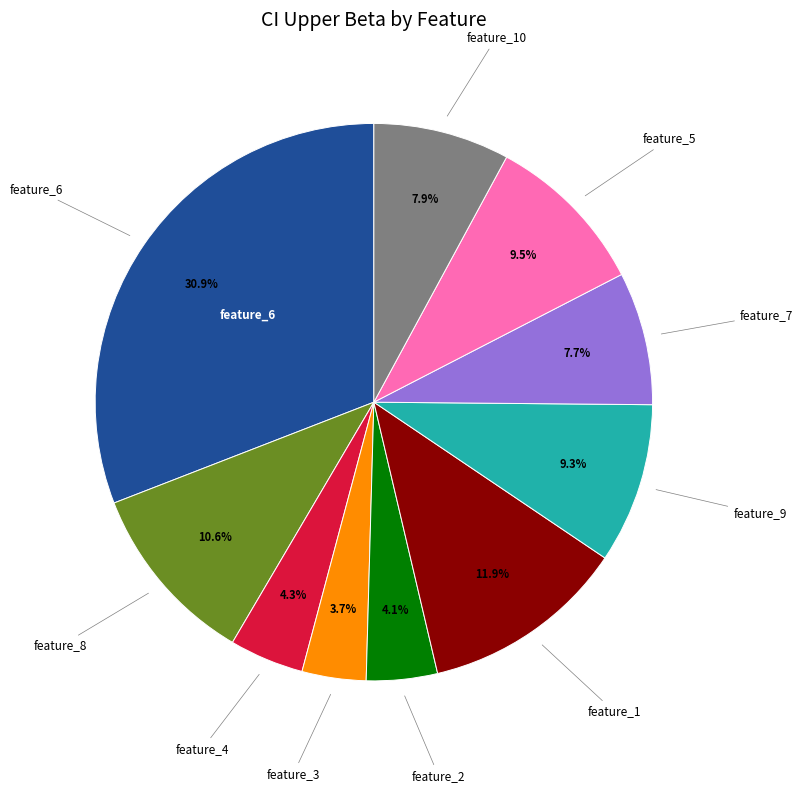

Is there a majority slice in this chart?

No